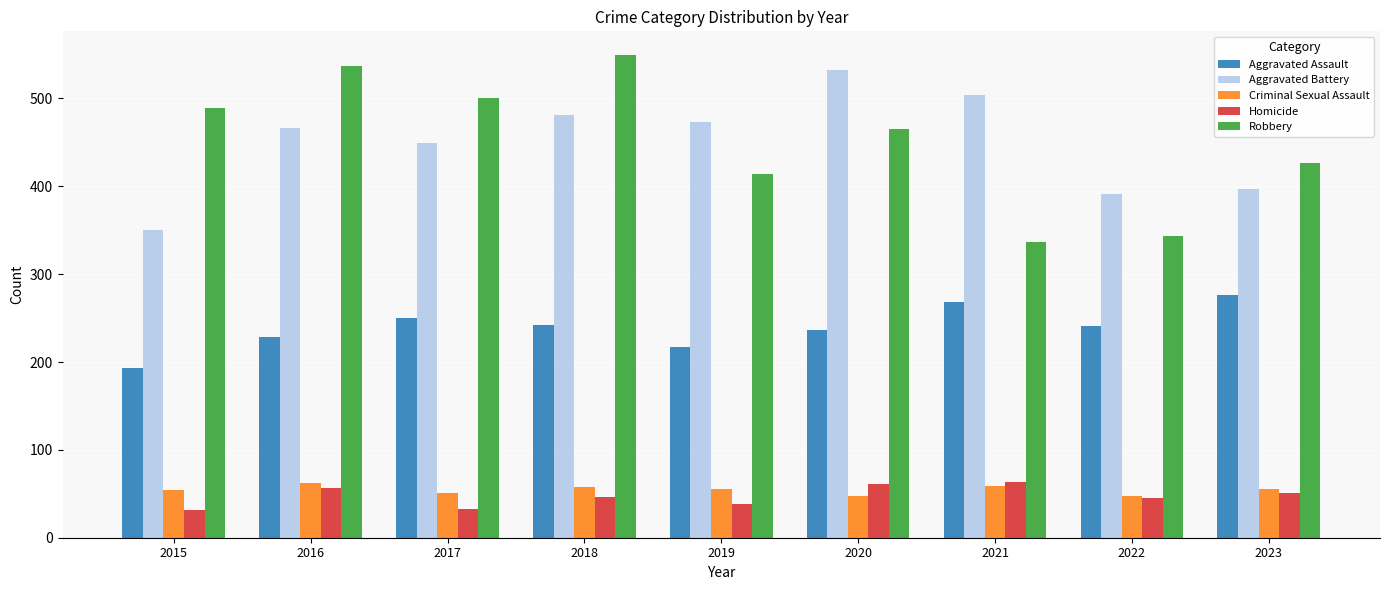

What is the value of the Homicide bar at the 6th from the left?

61